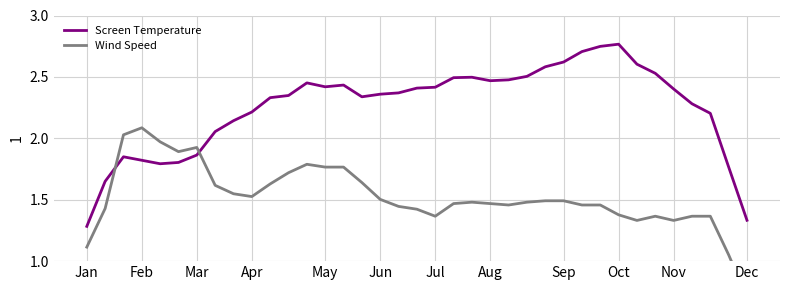

At which label does Screen Temperature reach its peak?

Oct